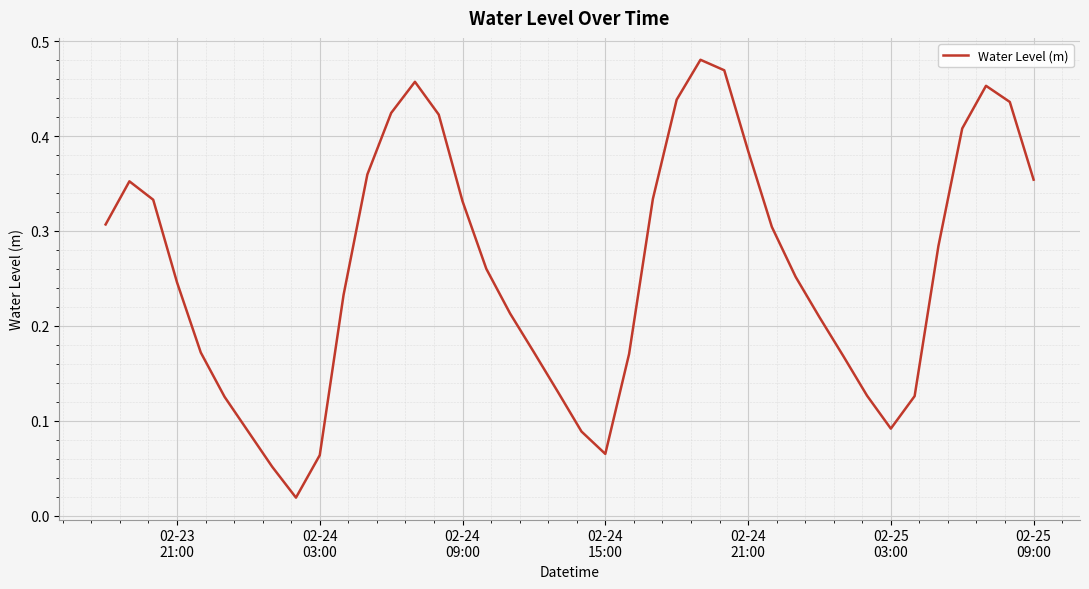

Does the chart display data point markers on the line(s)?

No